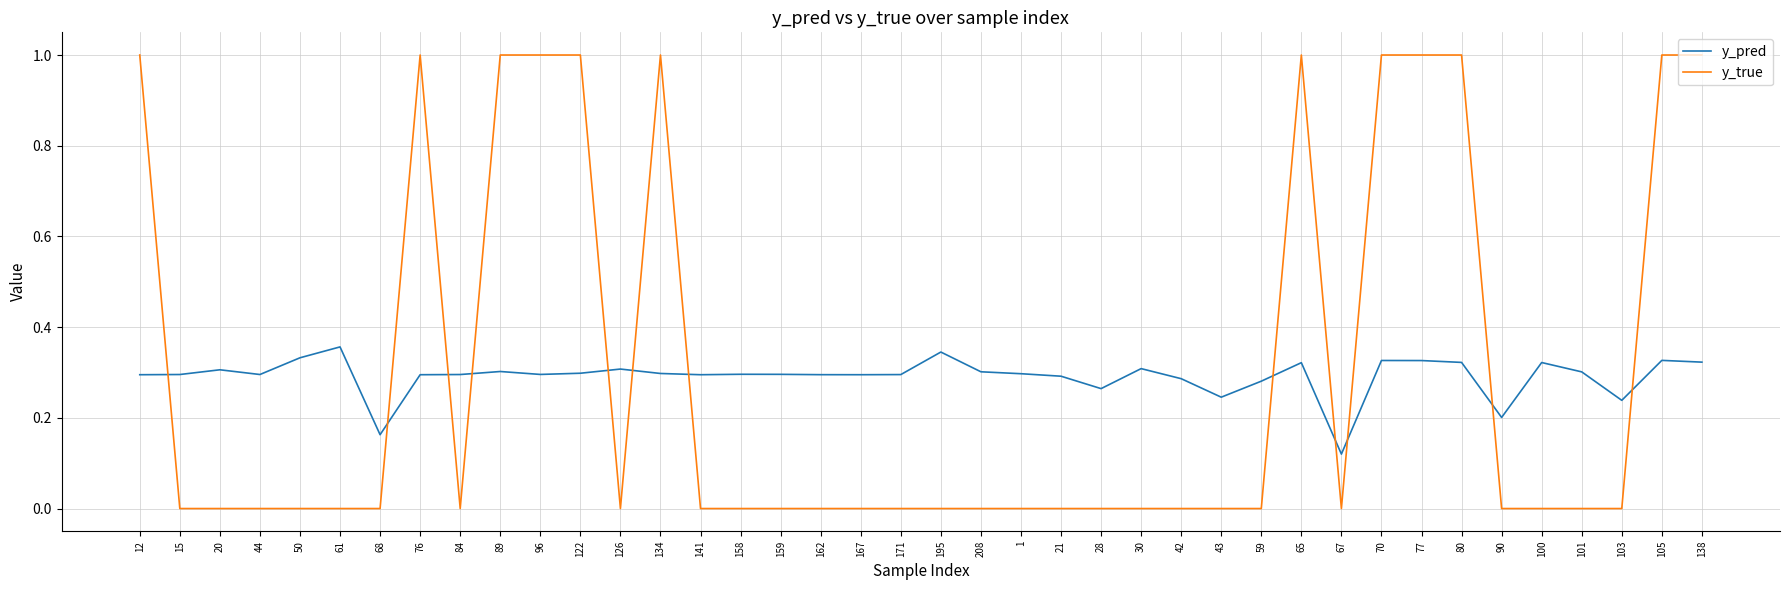

At how many categories does at least one series exceed 0?

40